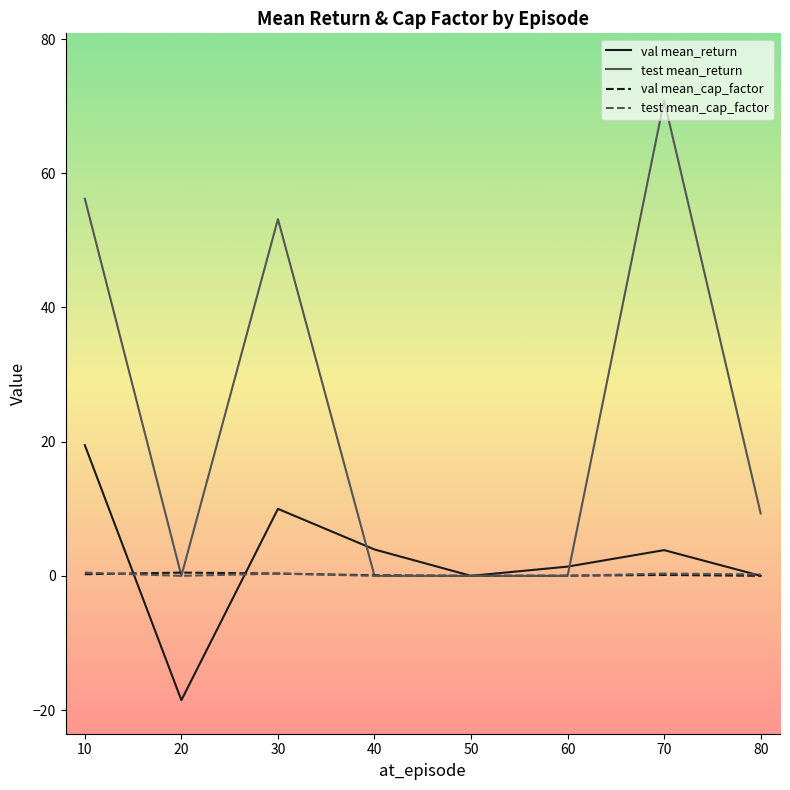

Which series has the largest total across all categories?

test mean_return